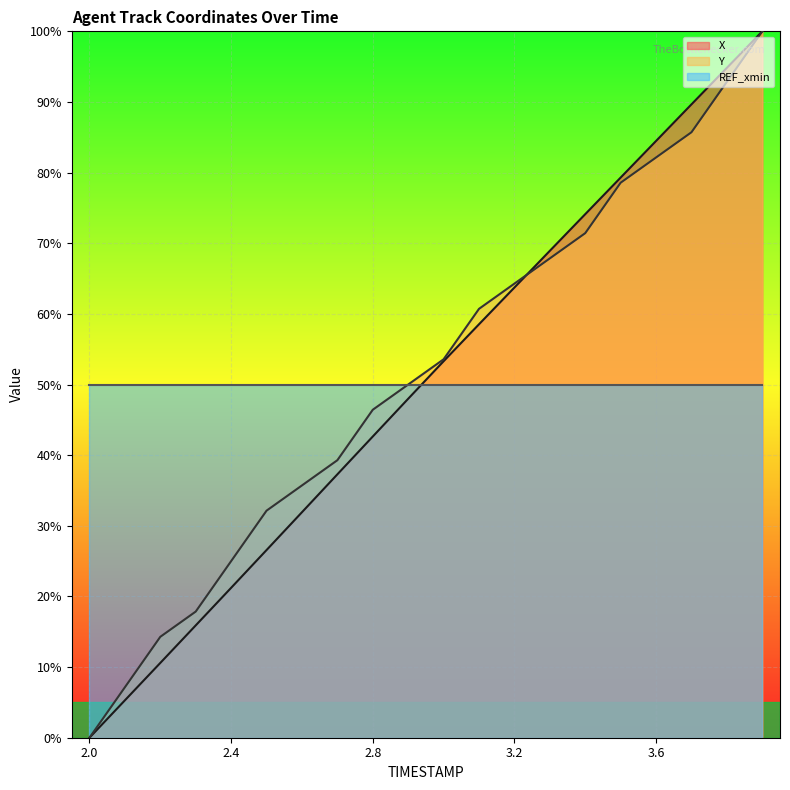

True or false: Y and X intersect in this chart.

True